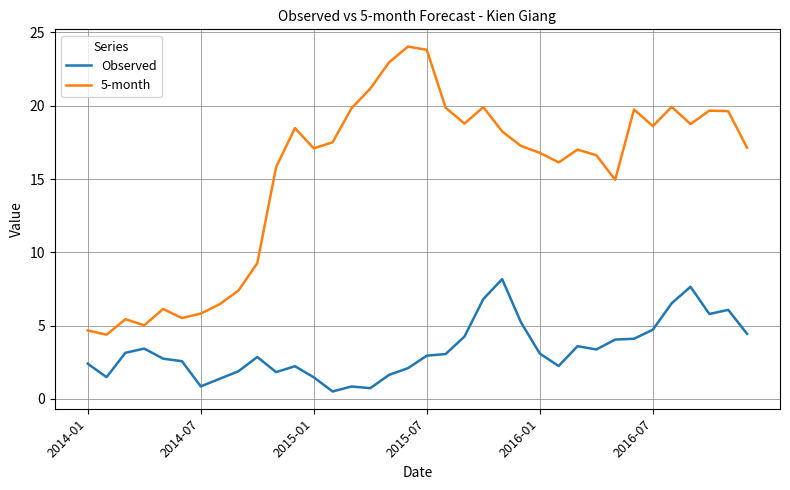

Which series has the largest total across all categories?

5-month